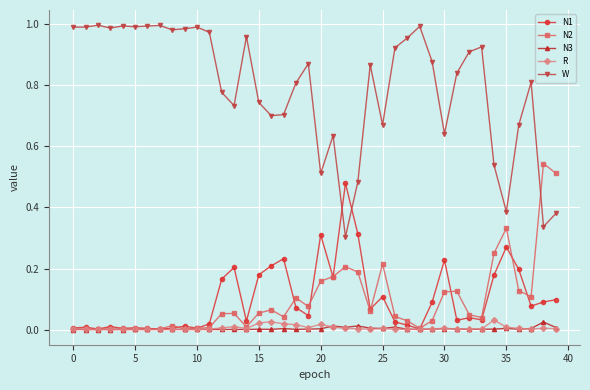

True or false: N2 has more than 2 points higher than both neighbors.

True